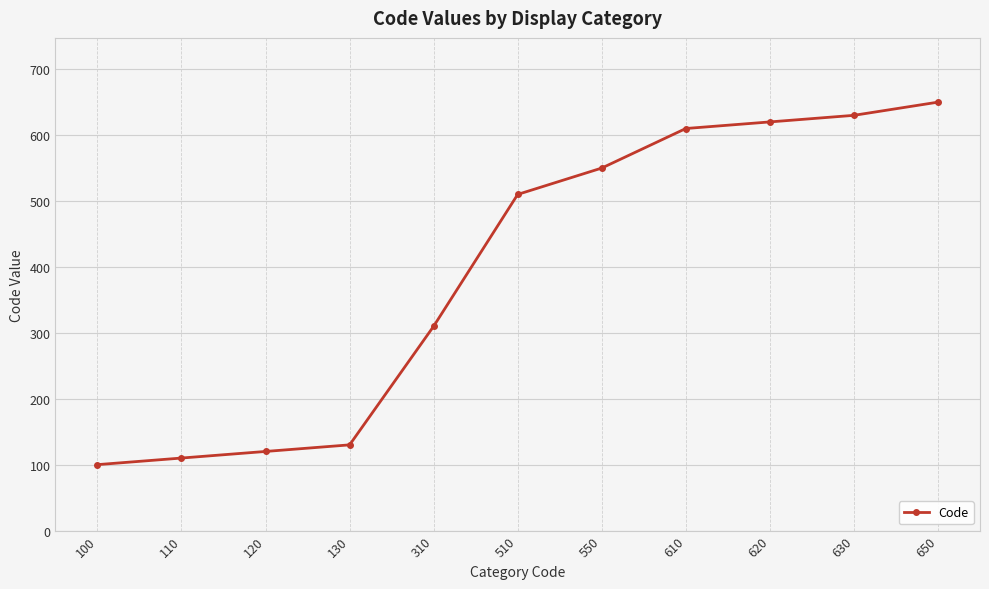

Which has a higher value, 100 or 510?

510